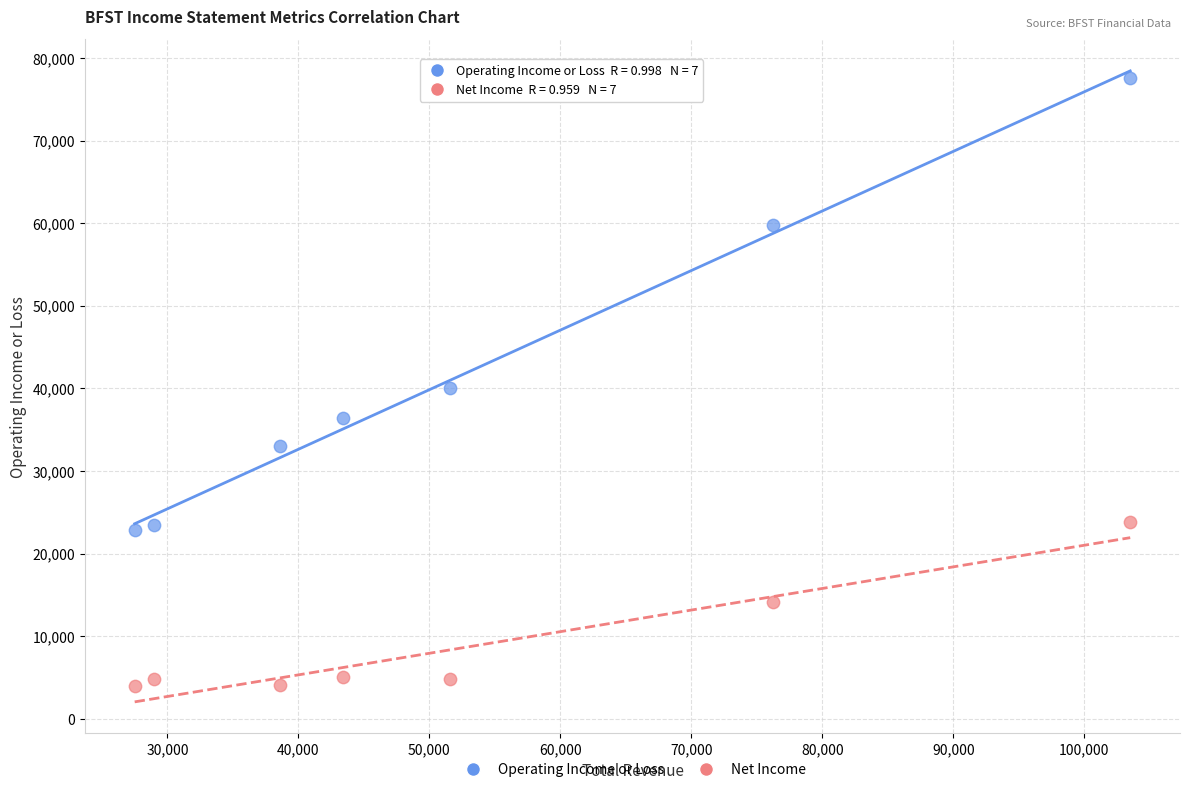

Across all data points, what is the range of Y values (max minus min)?

73600